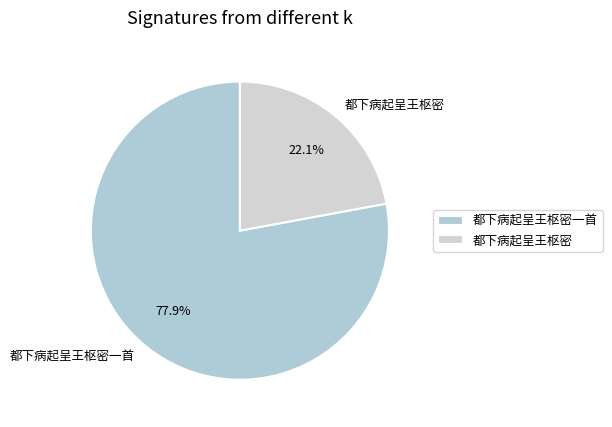

What is the majority slice?

都下病起呈王枢密一首